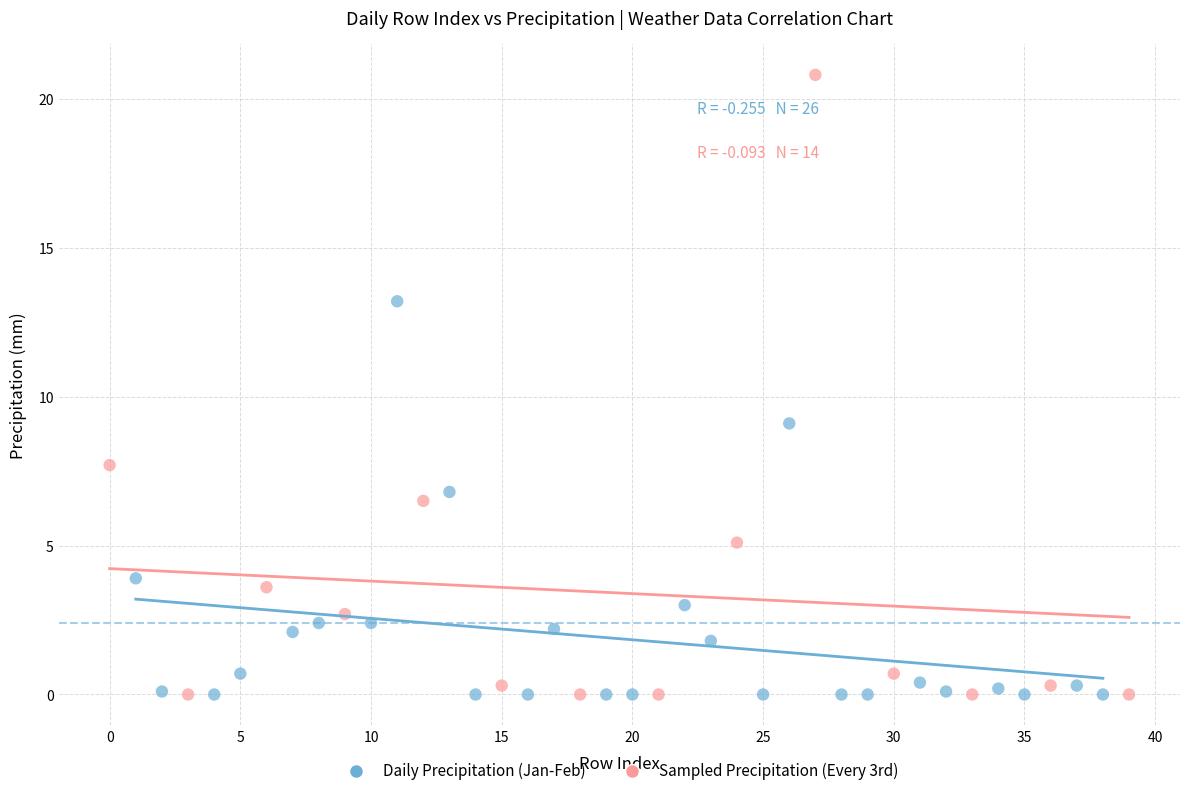

Which series has the largest Y range (max minus min)?

Sampled Precipitation (Every 3rd)